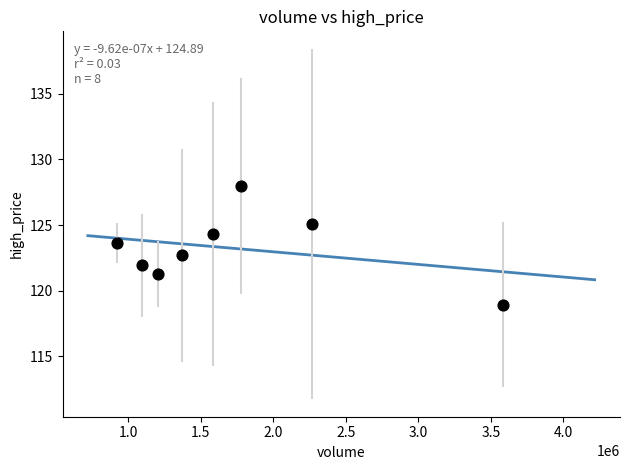

What is the range of Y values (max minus min)?

9.0